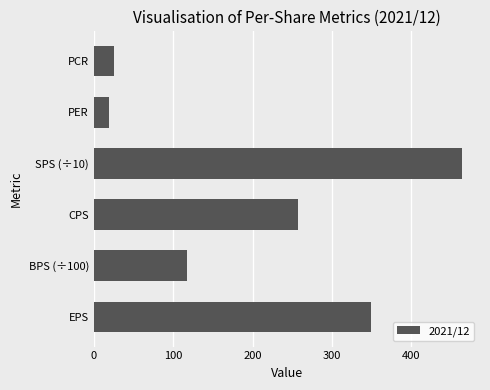

The value at BPS (÷100) is 117.3. True or false?

True